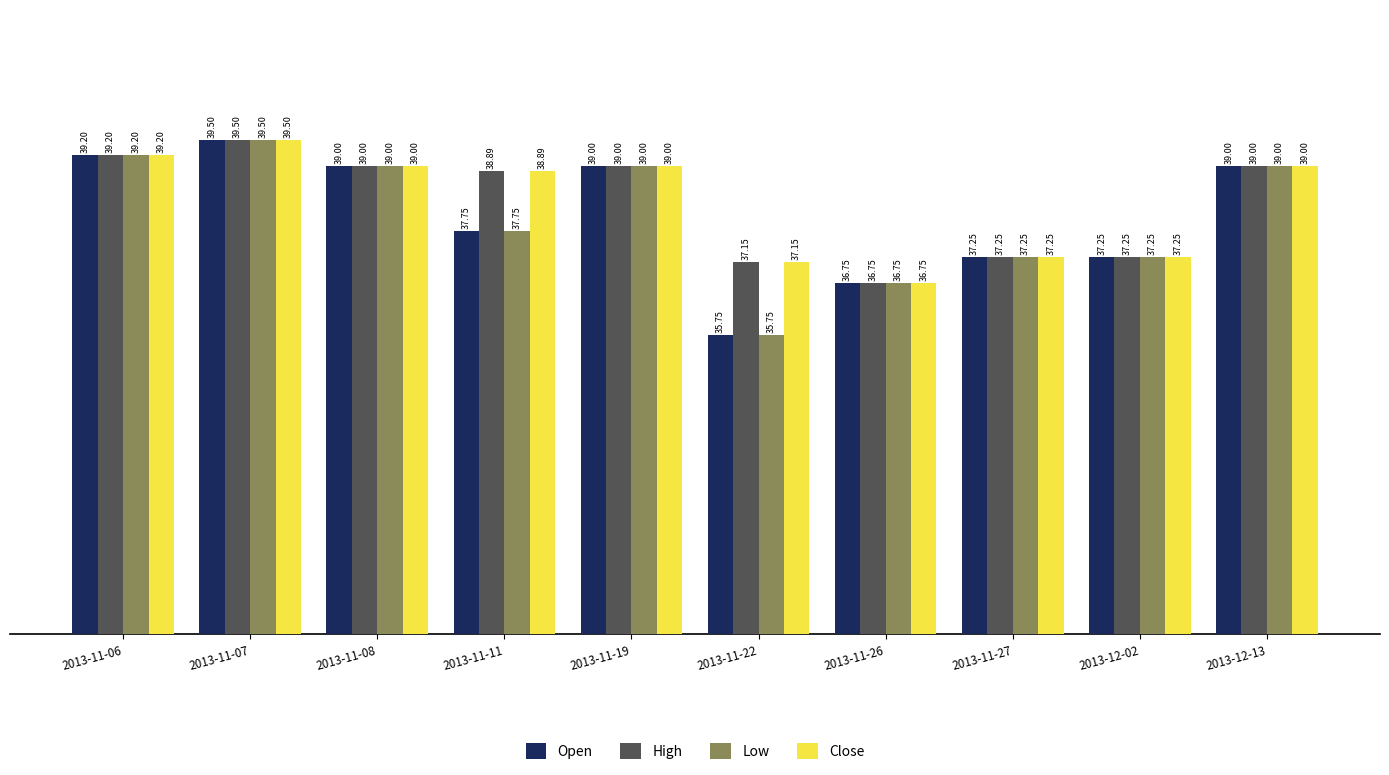

Is the value of Open at 2013-11-22 greater than the value of Low at 2013-11-26?

No